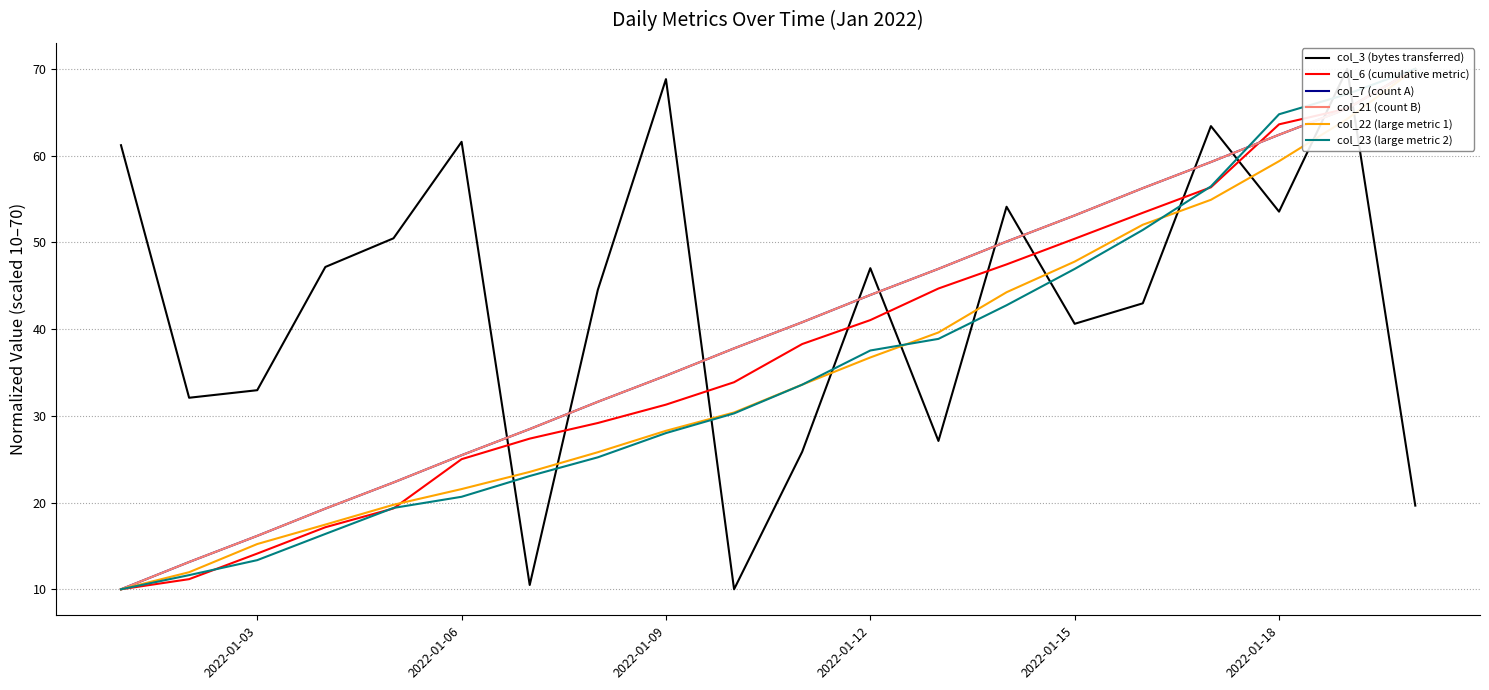

List the series in order of their peak value, lowest first.

col_3 (bytes transferred), col_6 (cumulative metric), col_7 (count A), col_21 (count B), col_22 (large metric 1), col_23 (large metric 2)